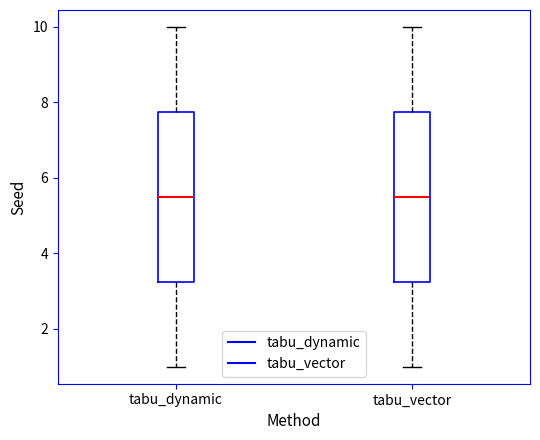

Reading left to right, transcribe this box plot: for each box, give where its median line is, the range the box spans, and where its two whiskers end, as read against the y-axis. The values are not printed on the chart, so give them approximately, as read against the axis.

tabu_dynamic: median 5.6, box 3.2 to 7.8, whiskers 1.0 to 10.0
tabu_vector: median 5.6, box 3.2 to 7.8, whiskers 1.0 to 10.0